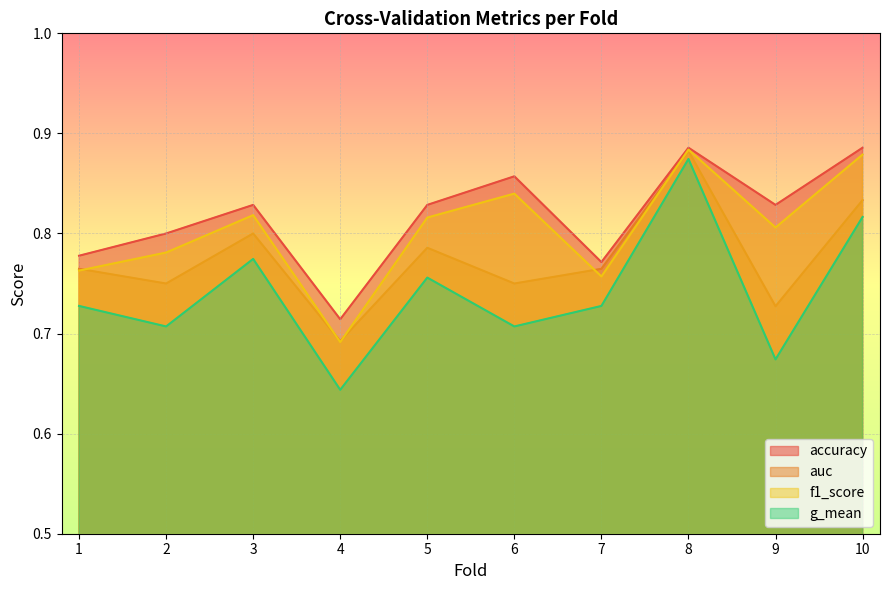

What is the difference between the maximum and minimum values in the g_mean series?

0.2